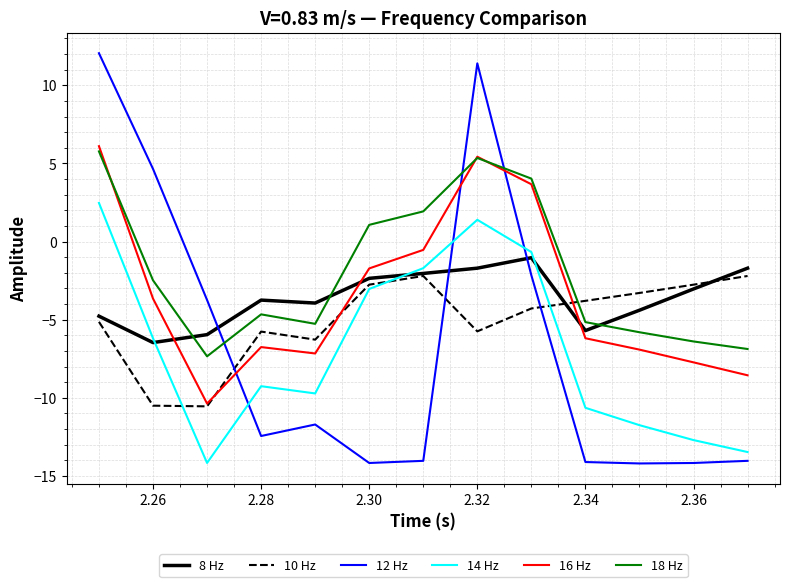

Which series has the largest total across all categories?

18 Hz